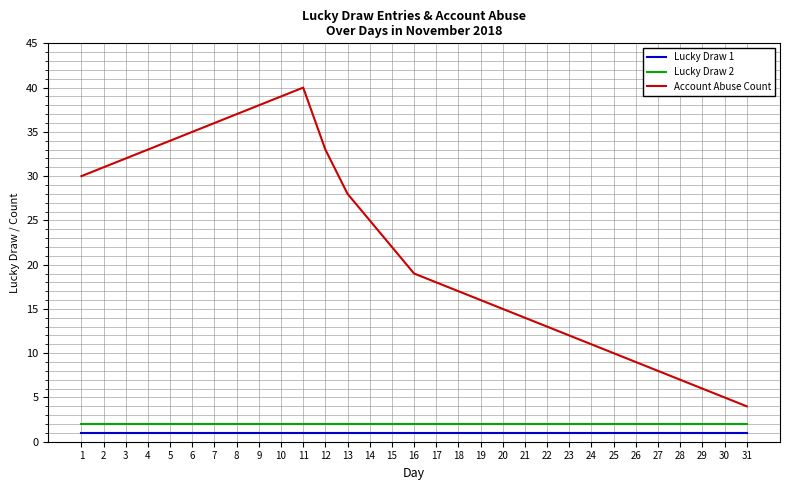

True or false: Lucky Draw 1 and Lucky Draw 2 intersect in this chart.

False